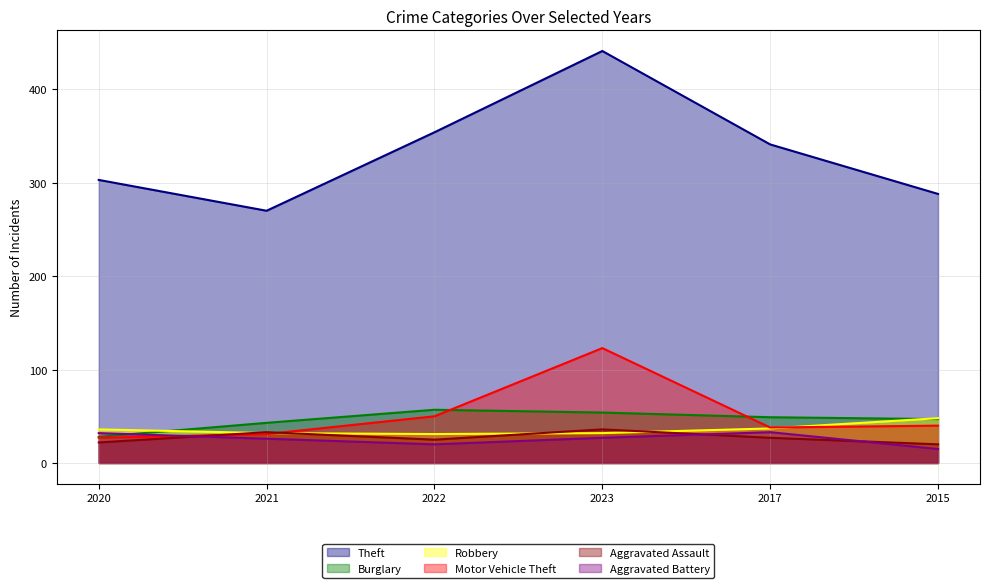

What is the label of the 4th point from the left?

2023